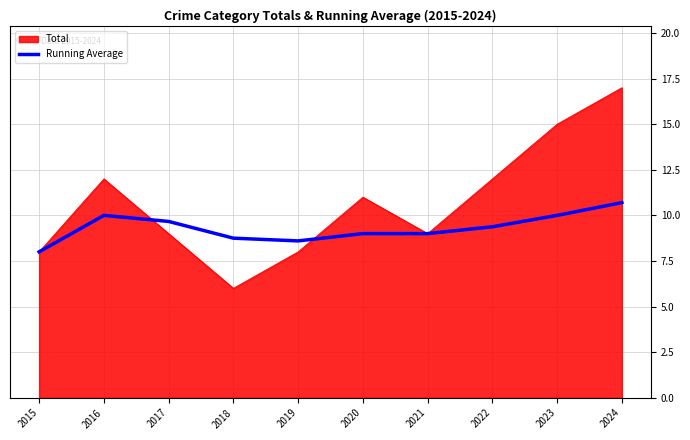

What is the greatest value displayed?

17.0